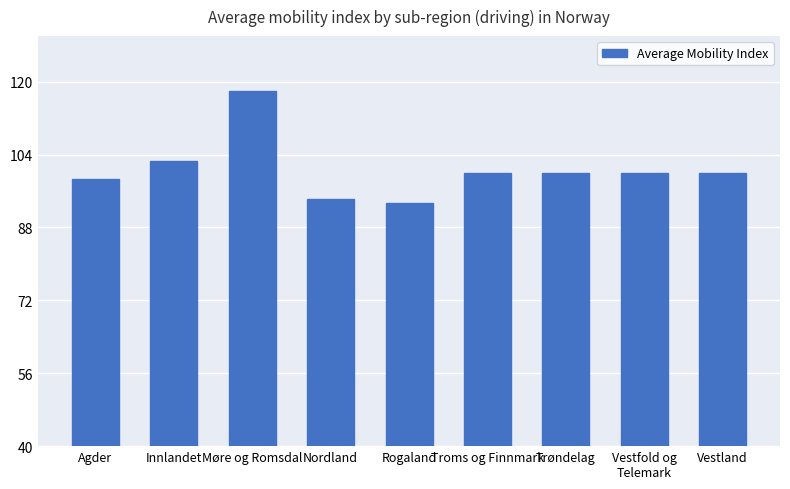

Are the bars grouped side by side (vs. stacked)?

No